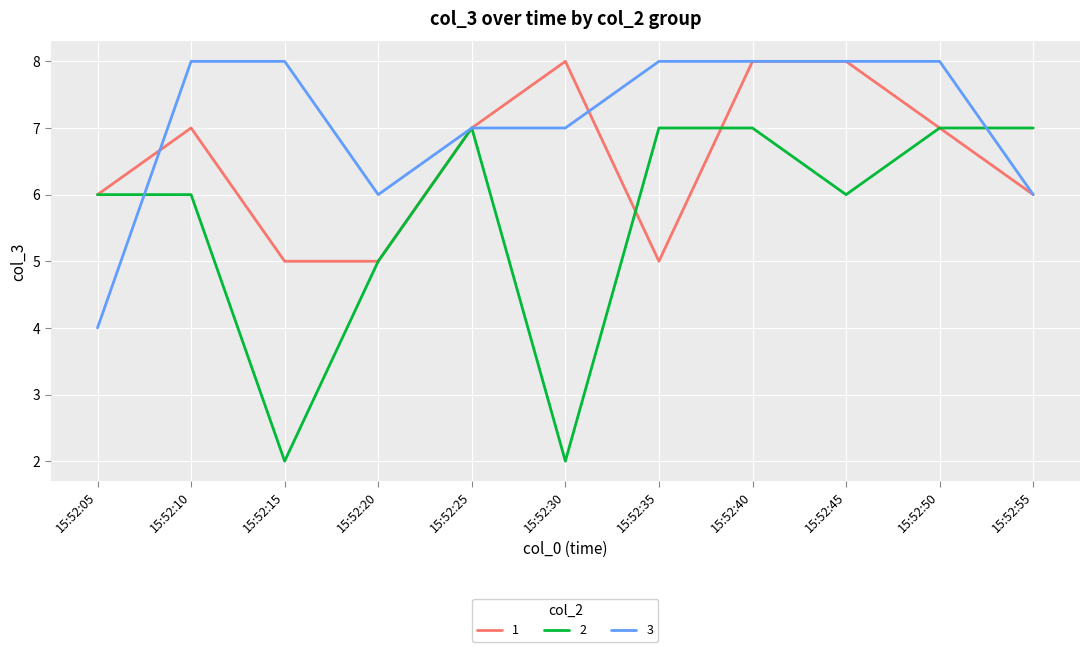

What is the lowest value of the 3 series?

4